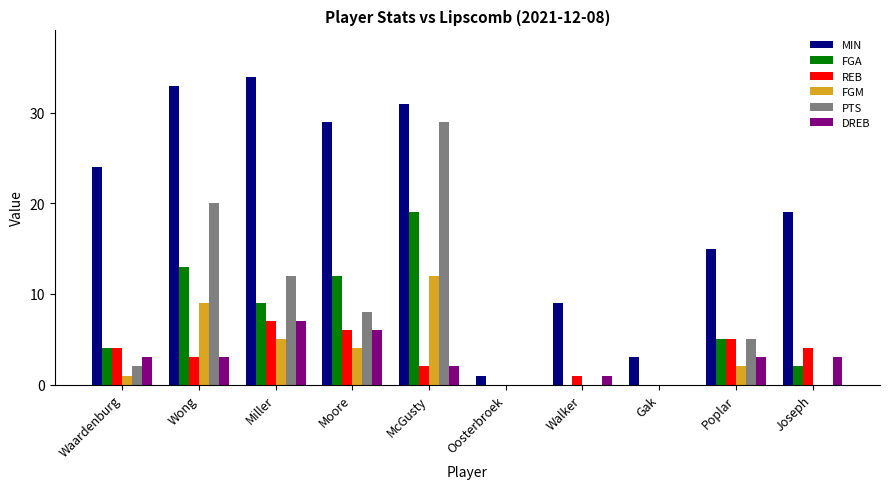

At which category does the chart reach its peak across all series?

Miller